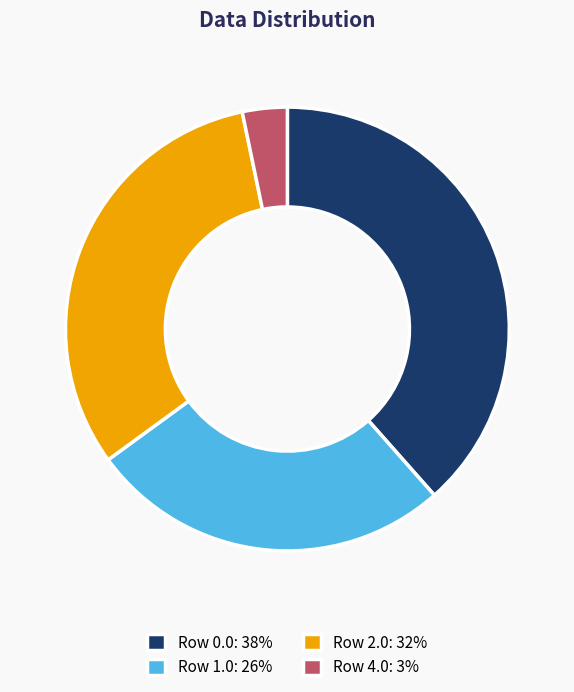

Approximately how many times larger is the value at Row 0.0 compared to Row 1.0?

1.5